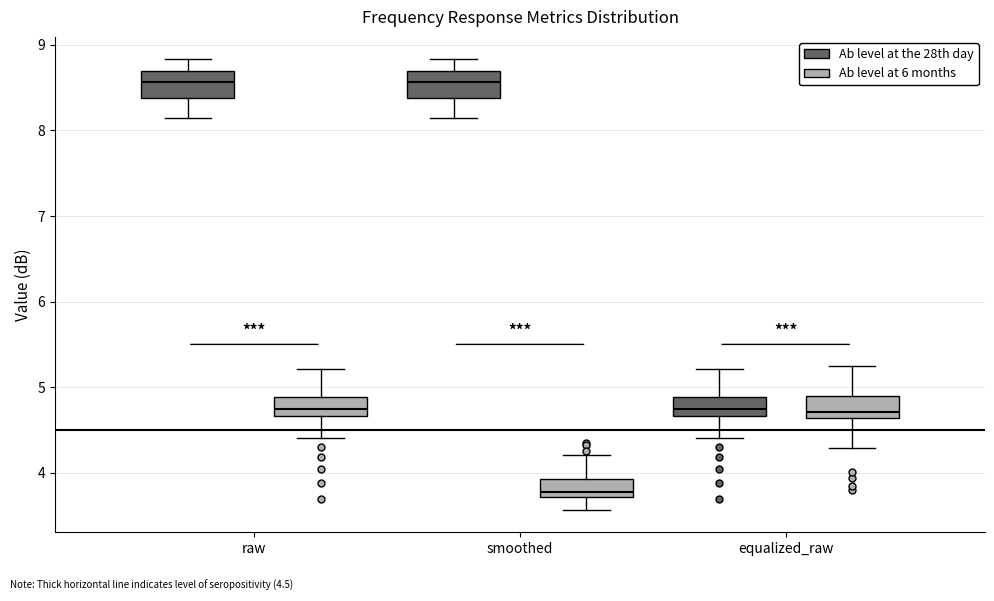

Reading left to right, read every box against the y-axis: the position of its median line, the range the box covers, and the ends of its whiskers. The values are not printed on the chart, so give them approximately, as read against the axis.

raw (Ab level at the 28th day): median 8.6, box 8.4 to 8.7, whiskers 8.2 to 8.8
raw (Ab level at 6 months): median 4.8, box 4.7 to 4.9, whiskers 4.4 to 5.2
smoothed (Ab level at the 28th day): median 8.6, box 8.4 to 8.7, whiskers 8.2 to 8.8
smoothed (Ab level at 6 months): median 3.8, box 3.7 to 3.9, whiskers 3.6 to 4.2
equalized_raw (Ab level at the 28th day): median 4.8, box 4.7 to 4.9, whiskers 4.4 to 5.2
equalized_raw (Ab level at 6 months): median 4.7, box 4.6 to 4.9, whiskers 4.3 to 5.3